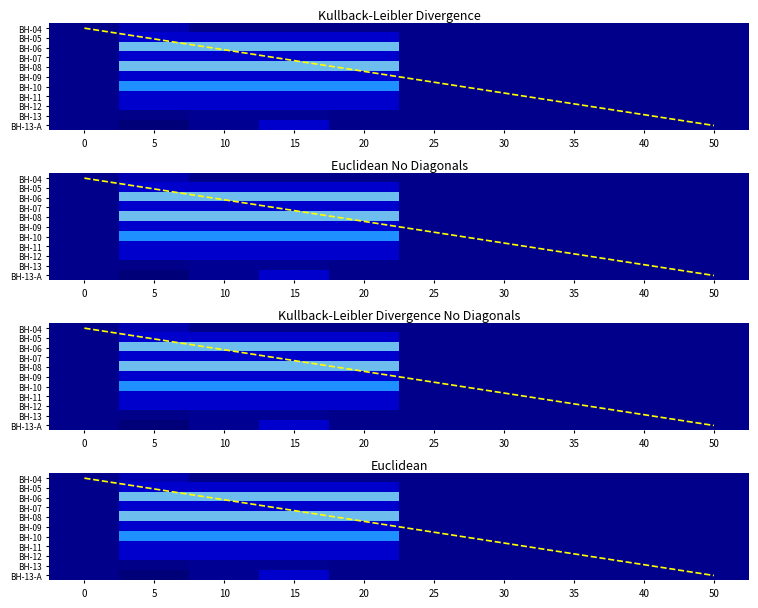

The value of BH-06 at 30 is 0.0. True or false?

True